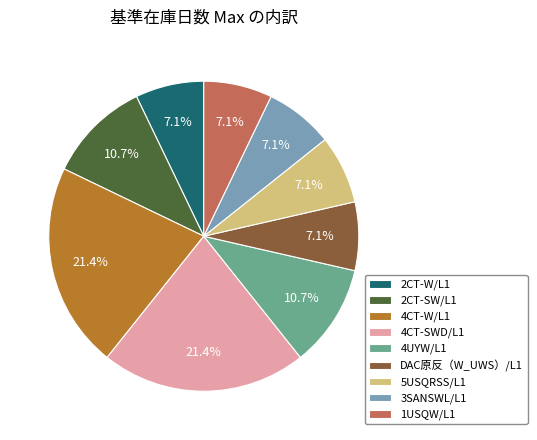

Between 1USQW/L1 and 2CT-SW/L1, which is larger?

2CT-SW/L1